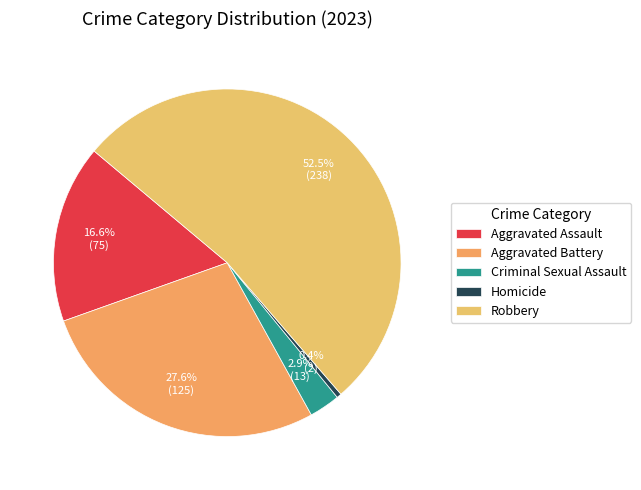

Is there a majority slice in this chart?

Yes